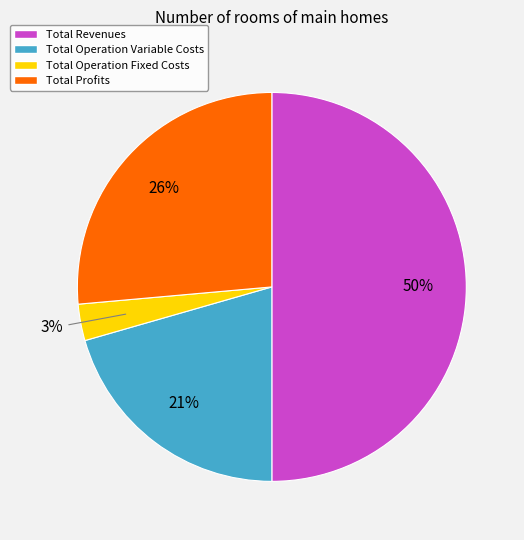

Do Total Operation Fixed Costs and Total Revenues together represent more than half of the pie?

Yes